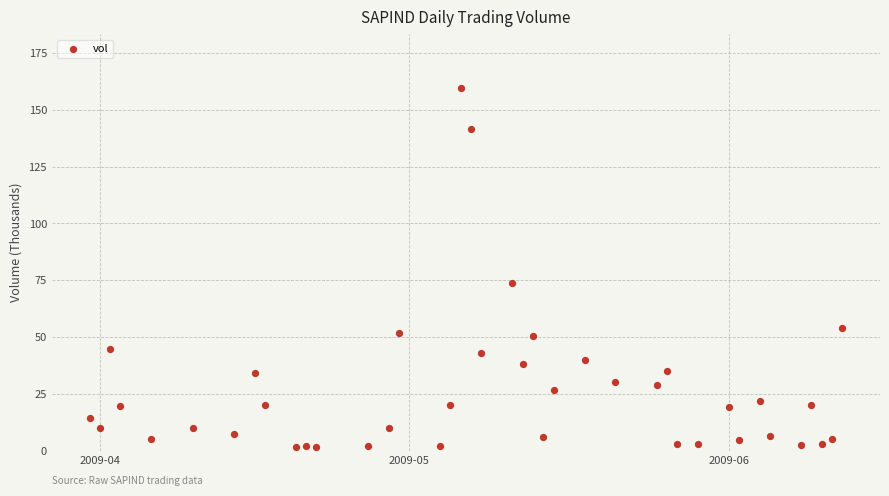

What is the range of X values (max minus min)?

73.0